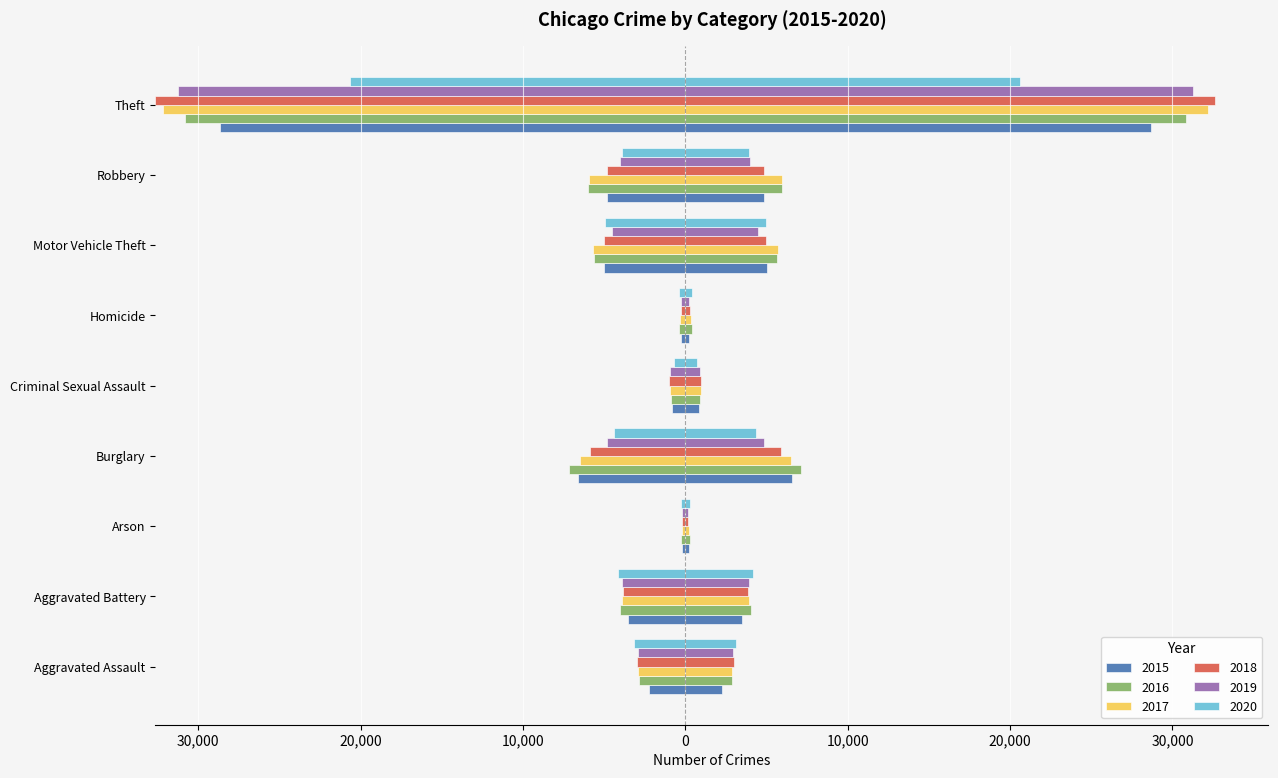

Which category has the highest value across all series?

Theft